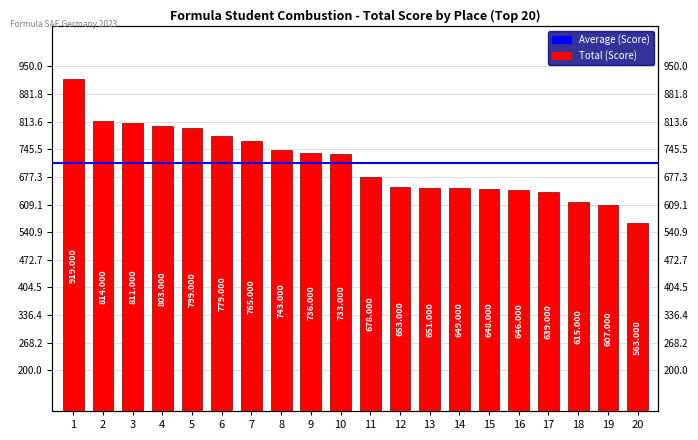

What is the change in value from 6 to 13?

-128